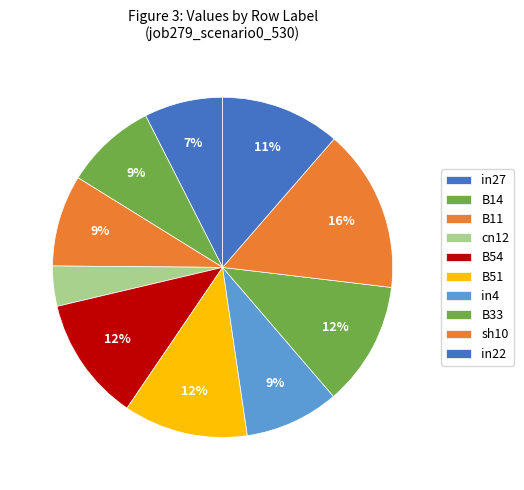

Count the number of slices in the pie.

10